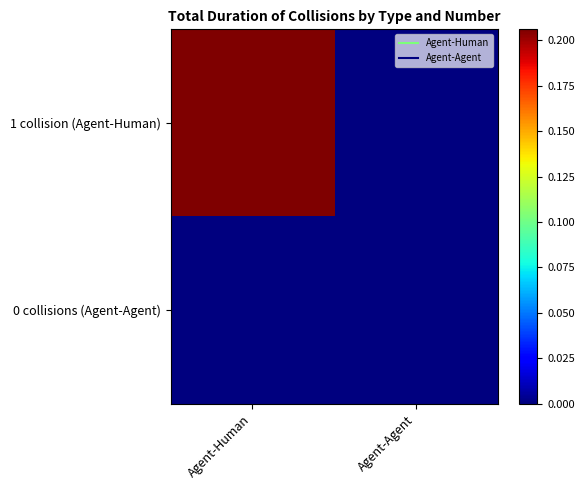

At Agent-Agent, list the series in order from largest to smallest.

1 collision (Agent-Human), 0 collisions (Agent-Agent)